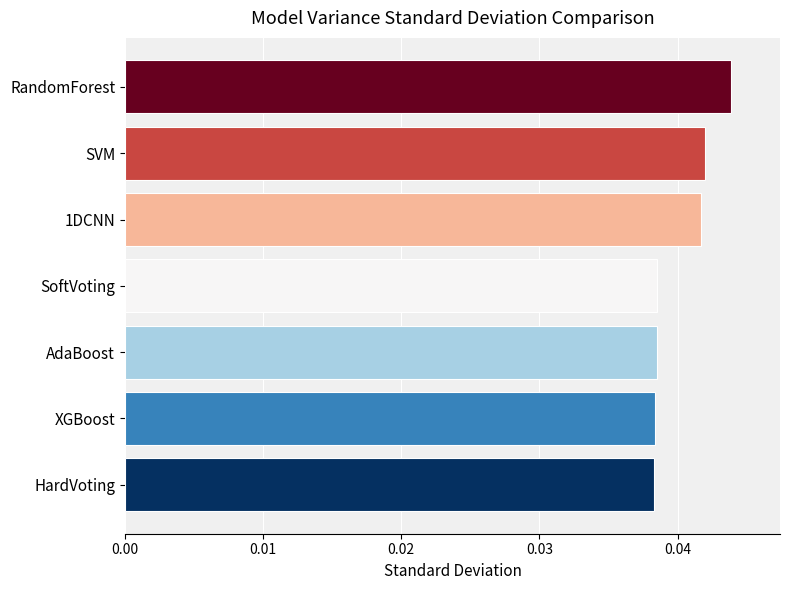

Count the values in the range 0 to 1.

7